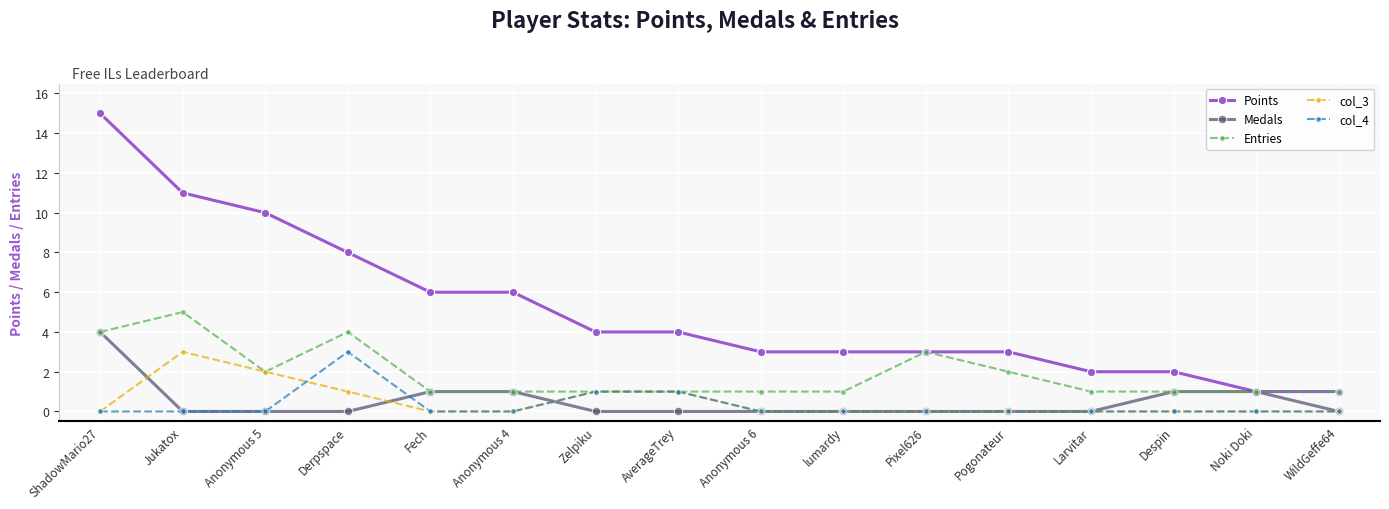

What is the average value of the Points series?

5